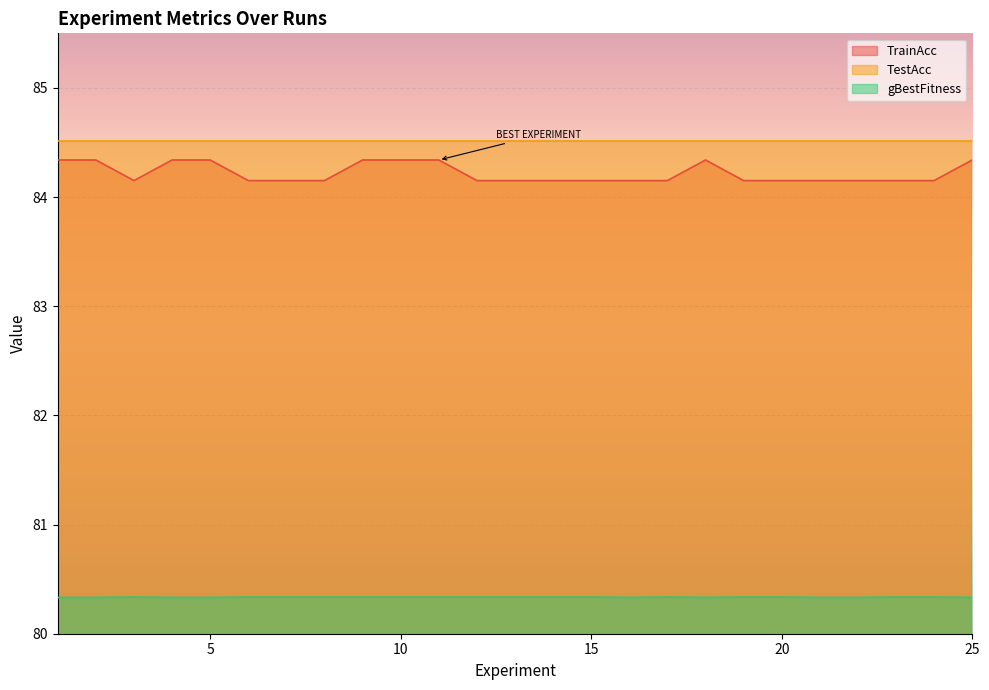

True or false: TrainAcc has a value of 84.2 at 16.

True